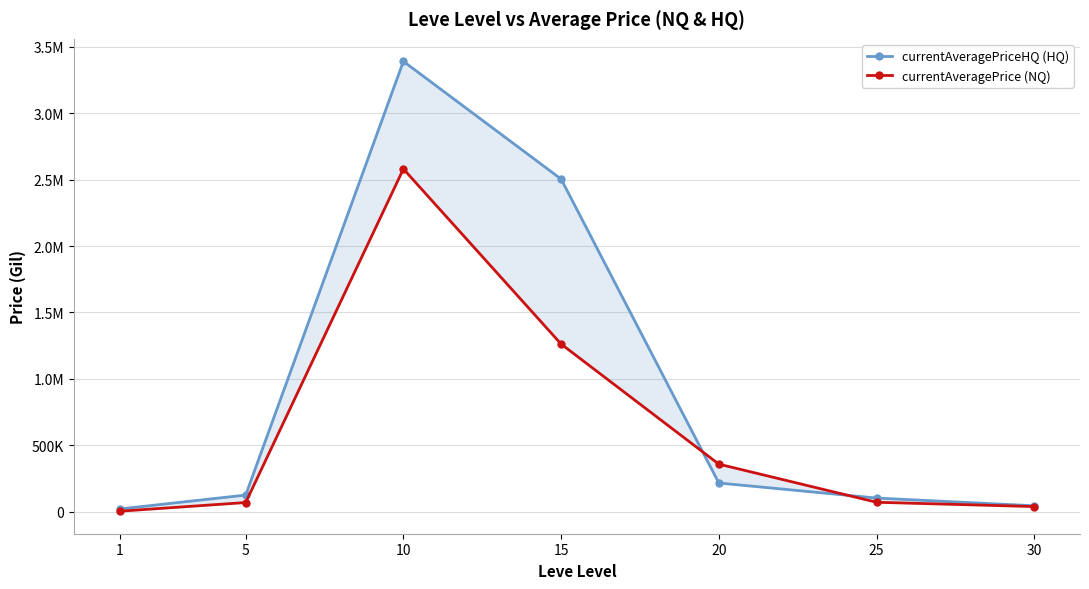

At which category does the chart reach its minimum across all series?

1